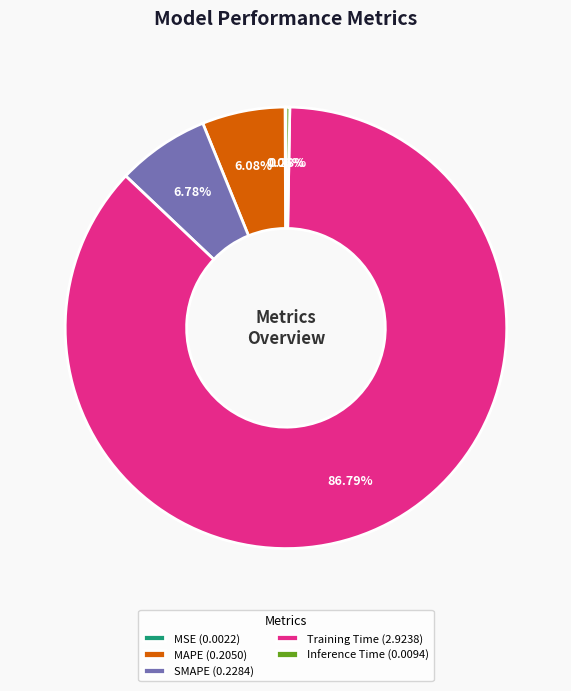

Is MAPE the majority of the pie?

No